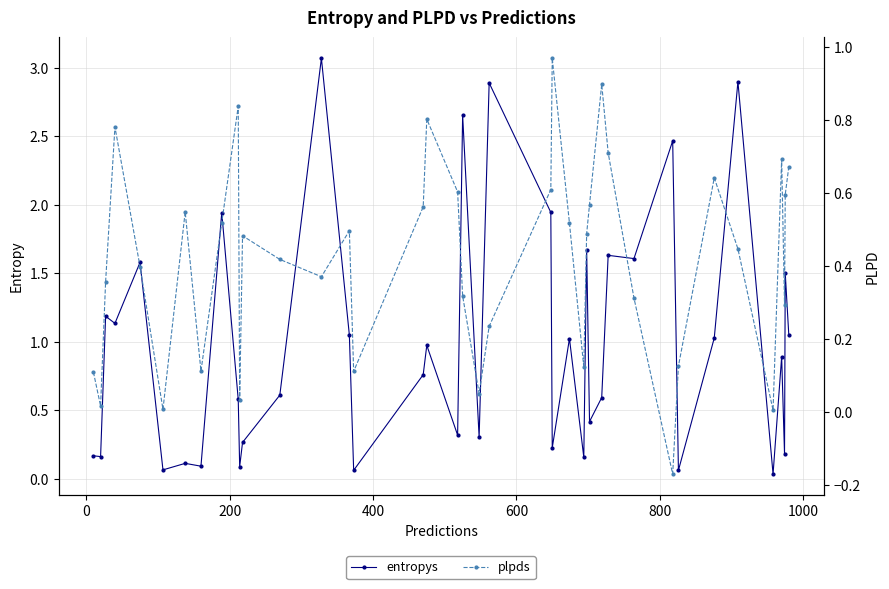

What is the highest value of the entropys series?

3.1